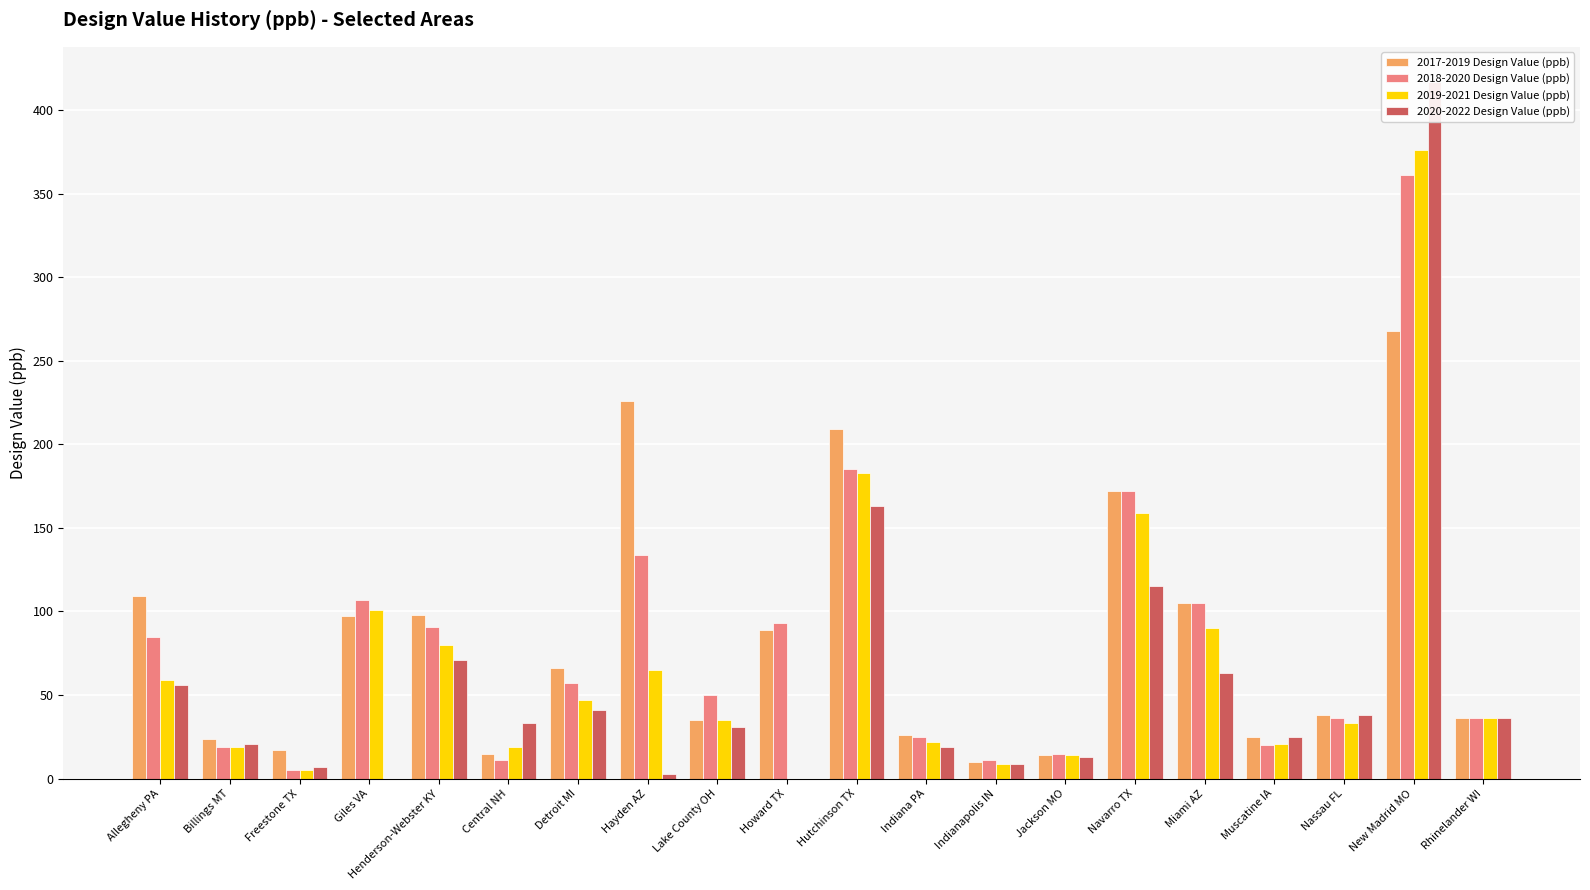

What is the sum of all 2020-2022 Design Value (ppb) values?

1161